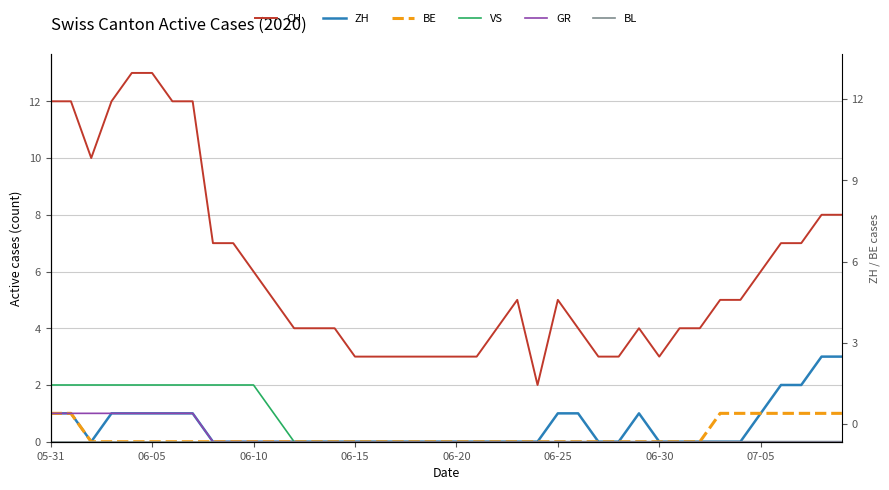

How many values in the CH series exceed 5?

16